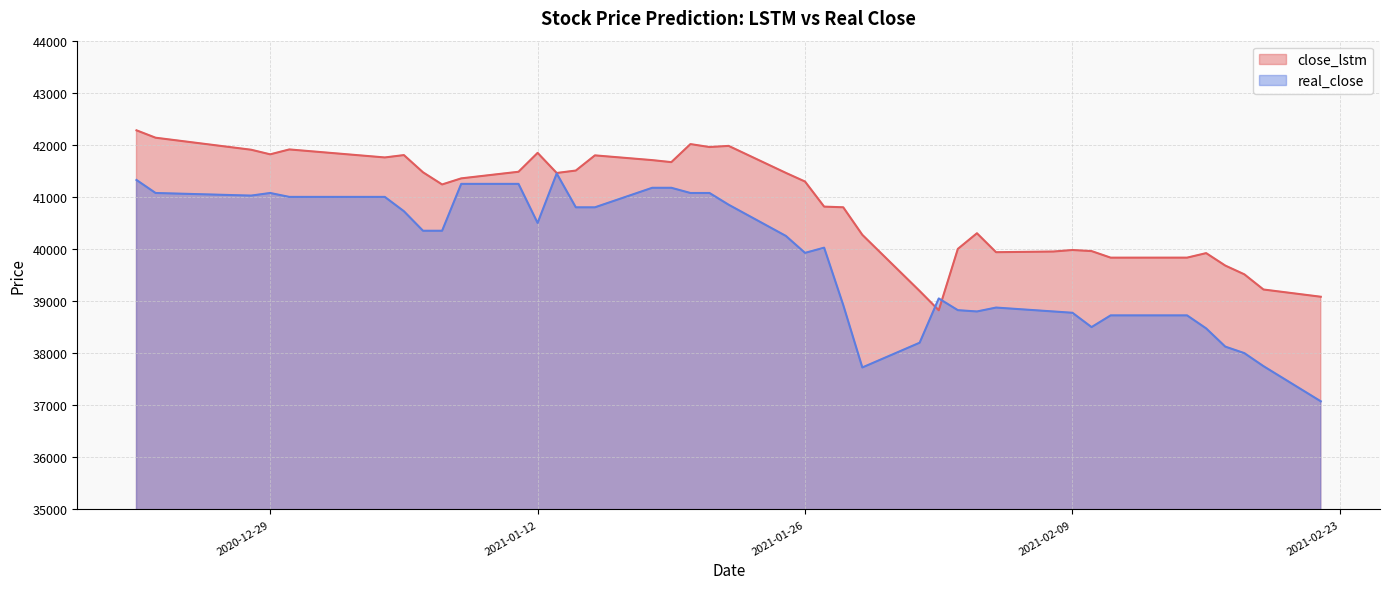

Which series has the largest total across all categories?

close_lstm